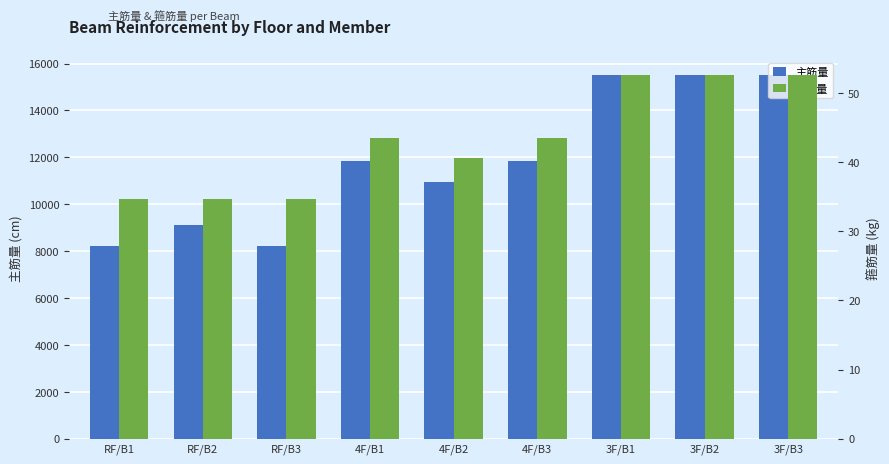

What is the average value of the 箍筋量 series?

43.2